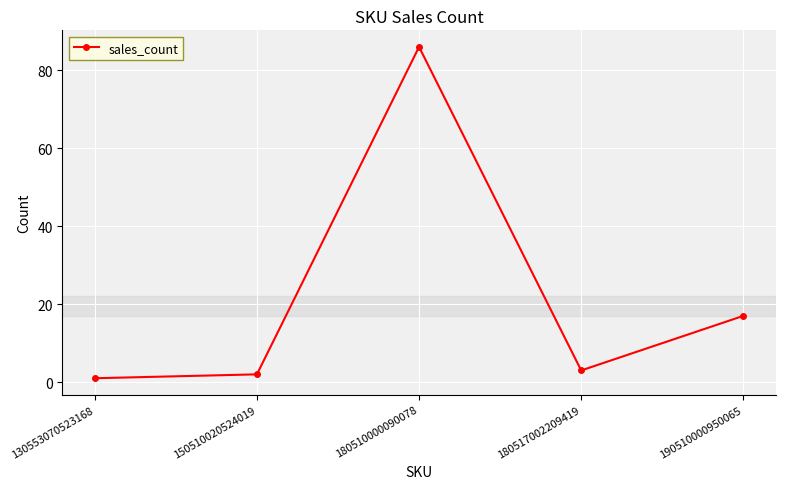

What is the change in value from 180510000090078 to 180517002209419?

-83